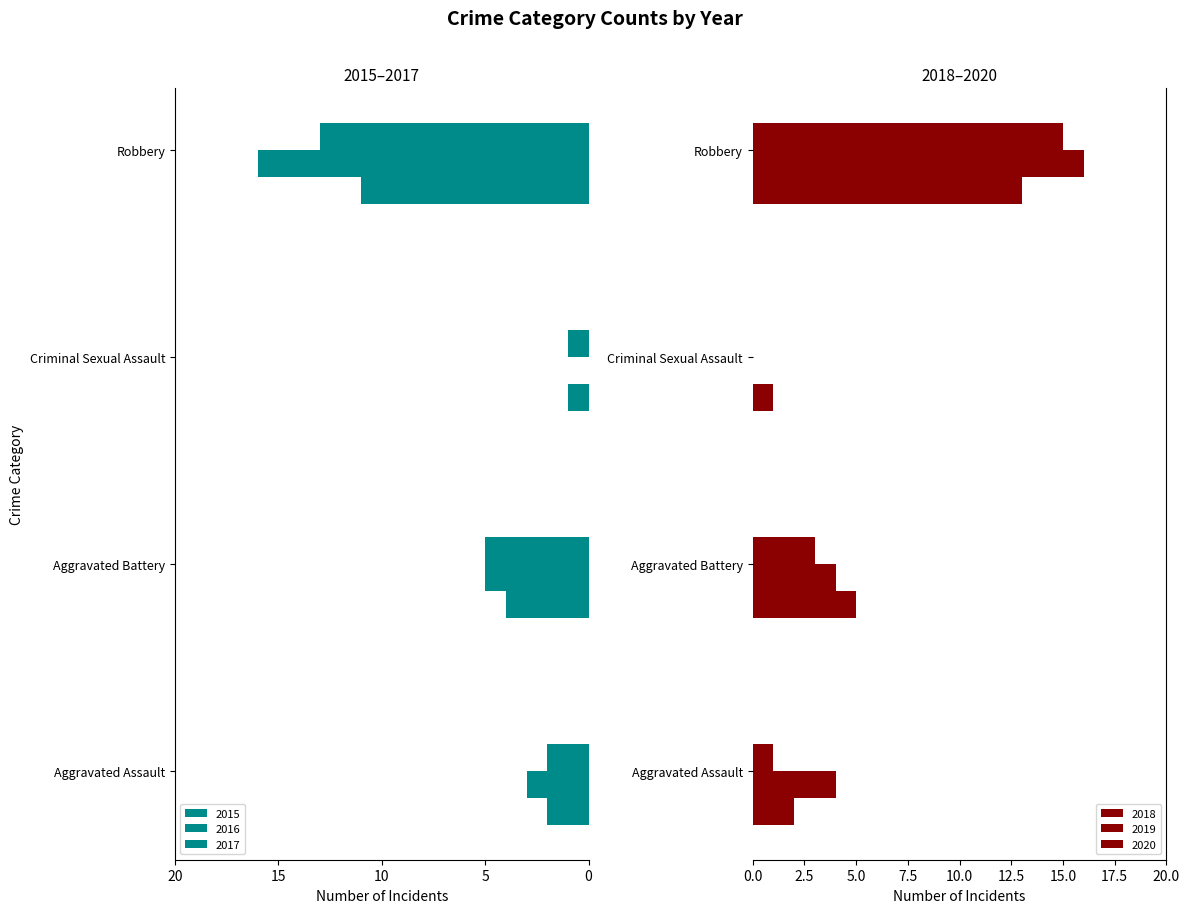

Reading left to right, what are all the values shown in this chart?

2015: Aggravated Assault=-2	Aggravated Battery=-4	Criminal Sexual Assault=-1	Robbery=-11
2016: Aggravated Assault=-3	Aggravated Battery=-5	Criminal Sexual Assault=0	Robbery=-16
2017: Aggravated Assault=-2	Aggravated Battery=-5	Criminal Sexual Assault=-1	Robbery=-13
2018: Aggravated Assault=2	Aggravated Battery=5	Criminal Sexual Assault=1	Robbery=13
2019: Aggravated Assault=4	Aggravated Battery=4	Criminal Sexual Assault=0	Robbery=16
2020: Aggravated Assault=1	Aggravated Battery=3	Criminal Sexual Assault=0	Robbery=15